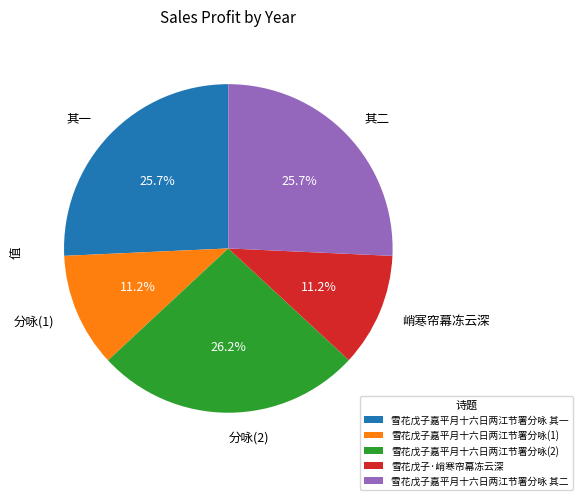

Combined, do 其二 and 其一 account for over 50%?

Yes